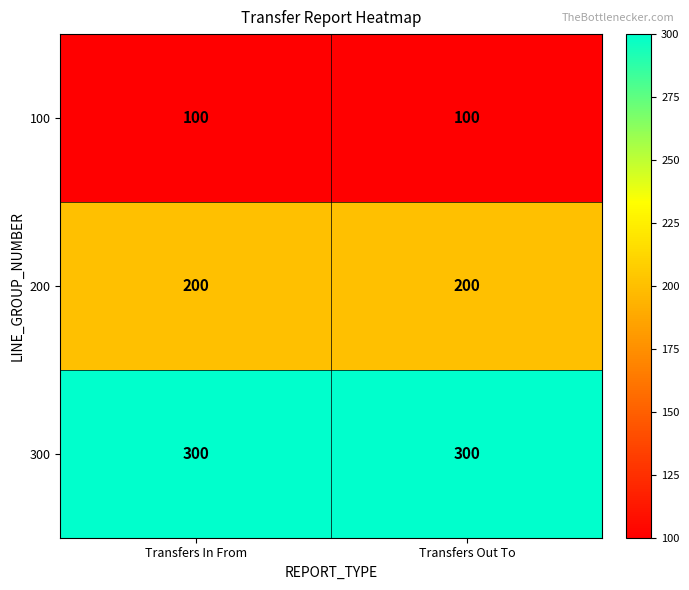

At Transfers In From, list the series in order from smallest to largest.

100, 200, 300